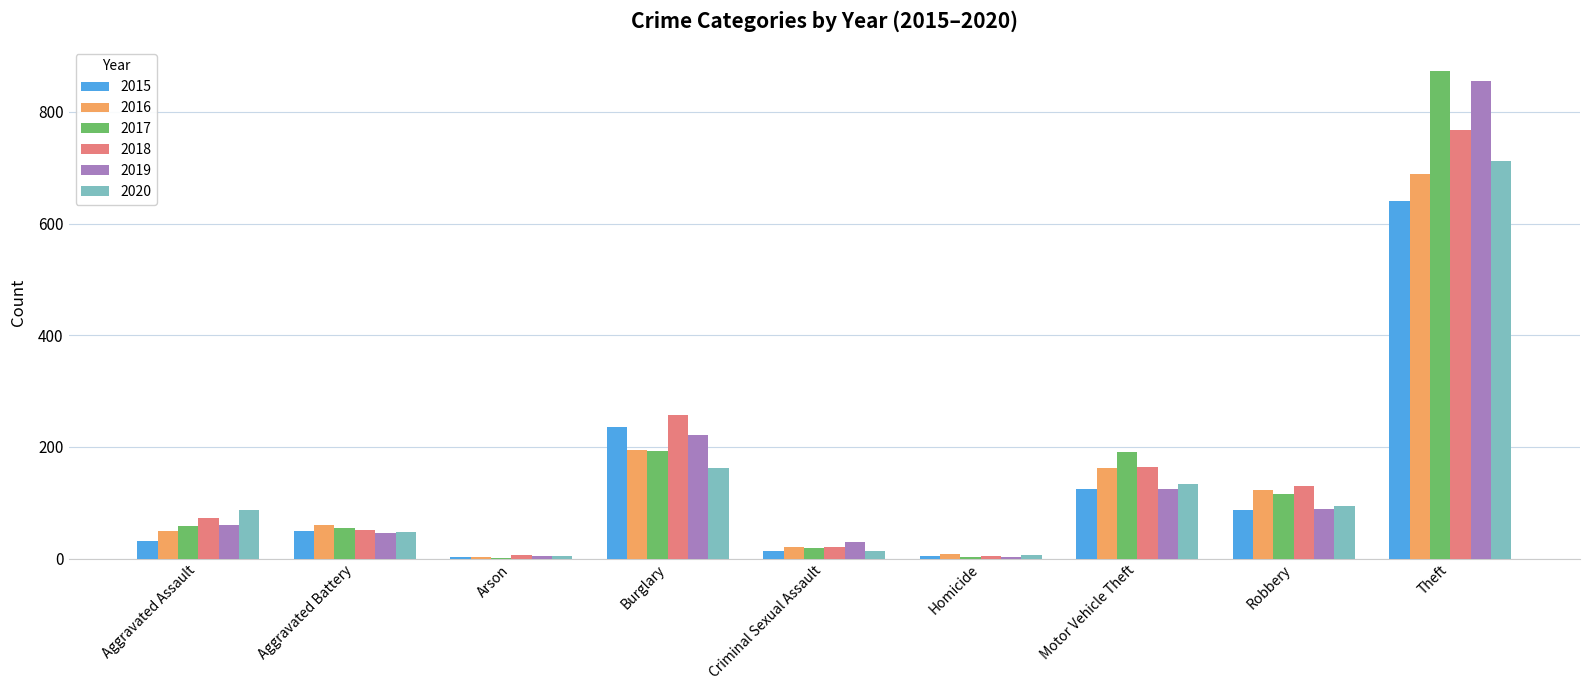

The value of 2017 at Aggravated Battery is 21. True or false?

False